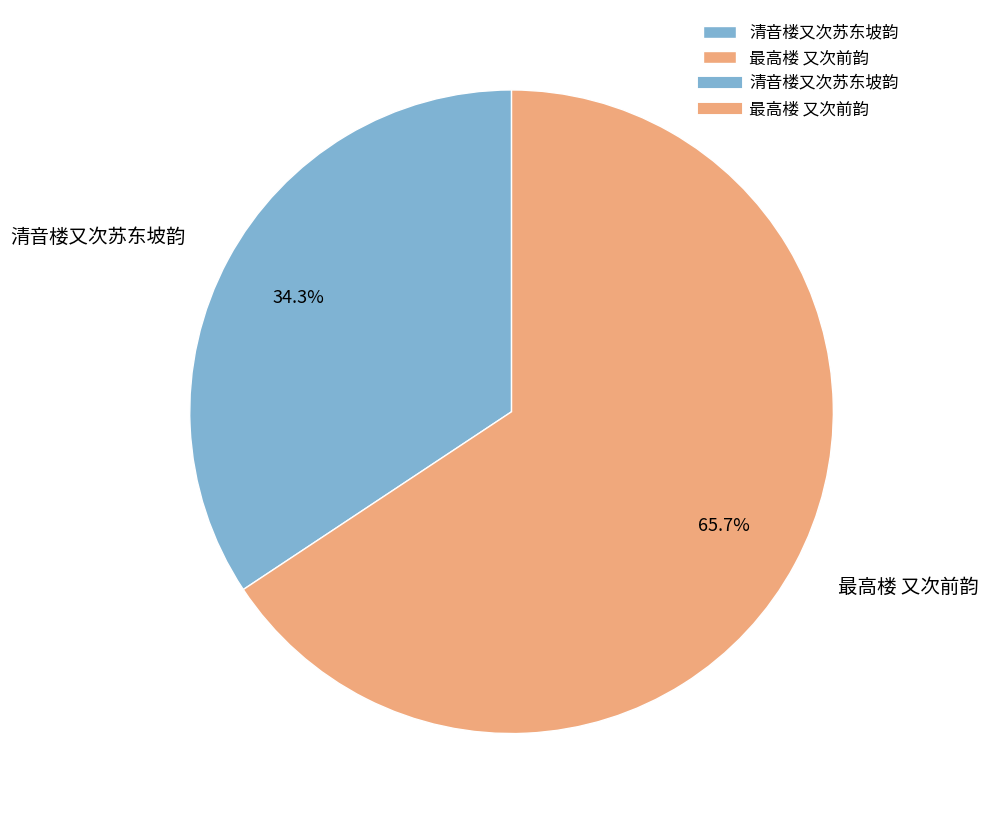

How many segments does this pie chart have?

2